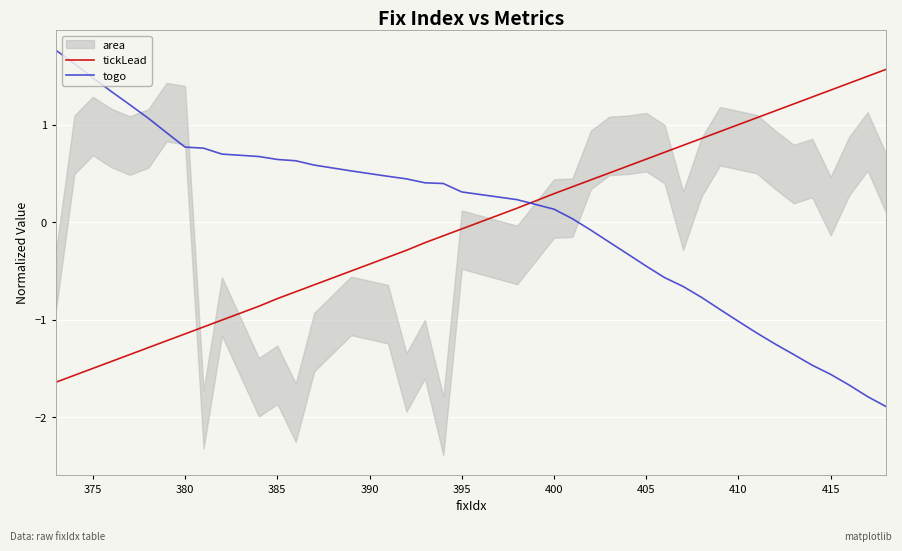

The tickLead series shows 0.9 at 405. True or false?

False